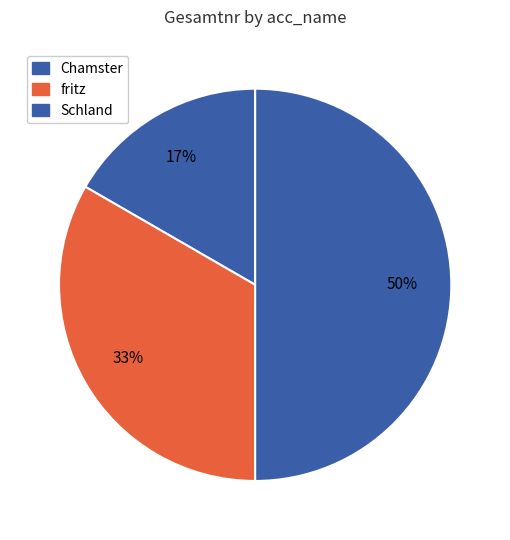

Between Schland and Chamster, which is larger?

Schland